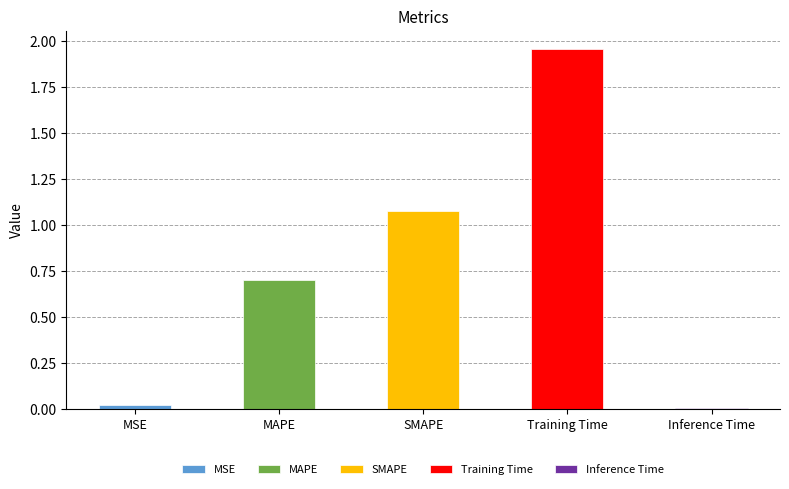

Between Training Time and MAPE, which is larger?

Training Time